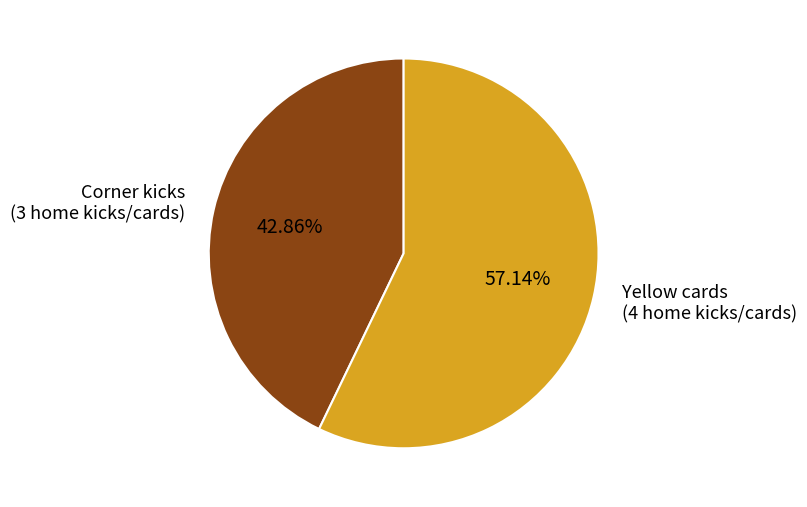

Which slice is the largest?

Yellow cards